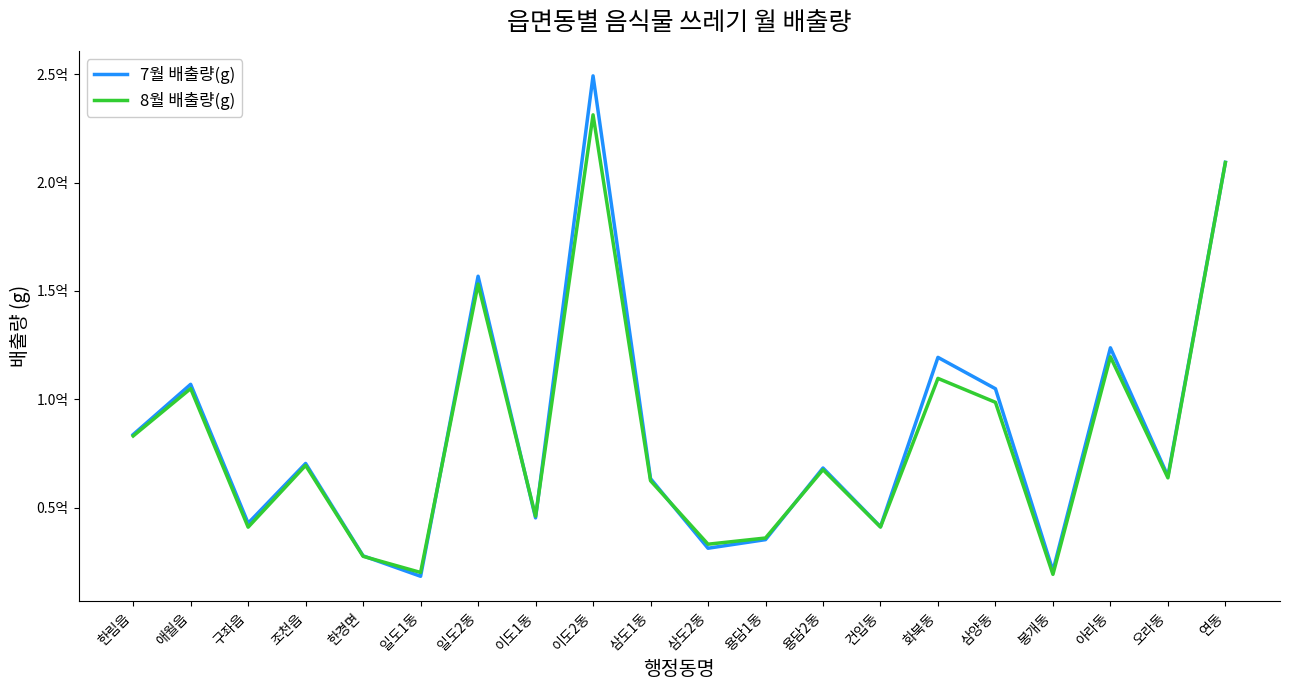

Does the chart display data point markers on the line(s)?

No